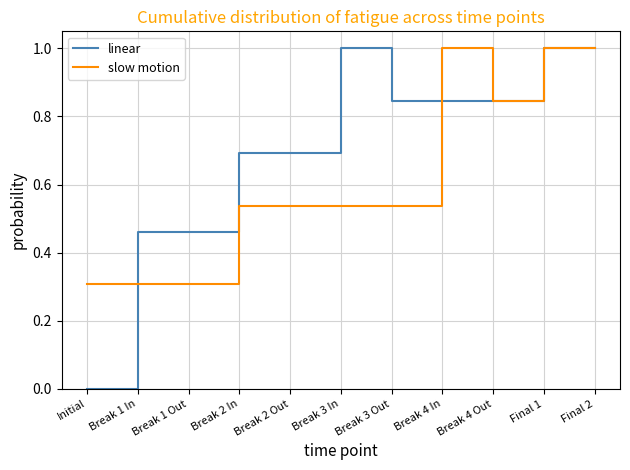

What is the average value of the linear series?

0.7